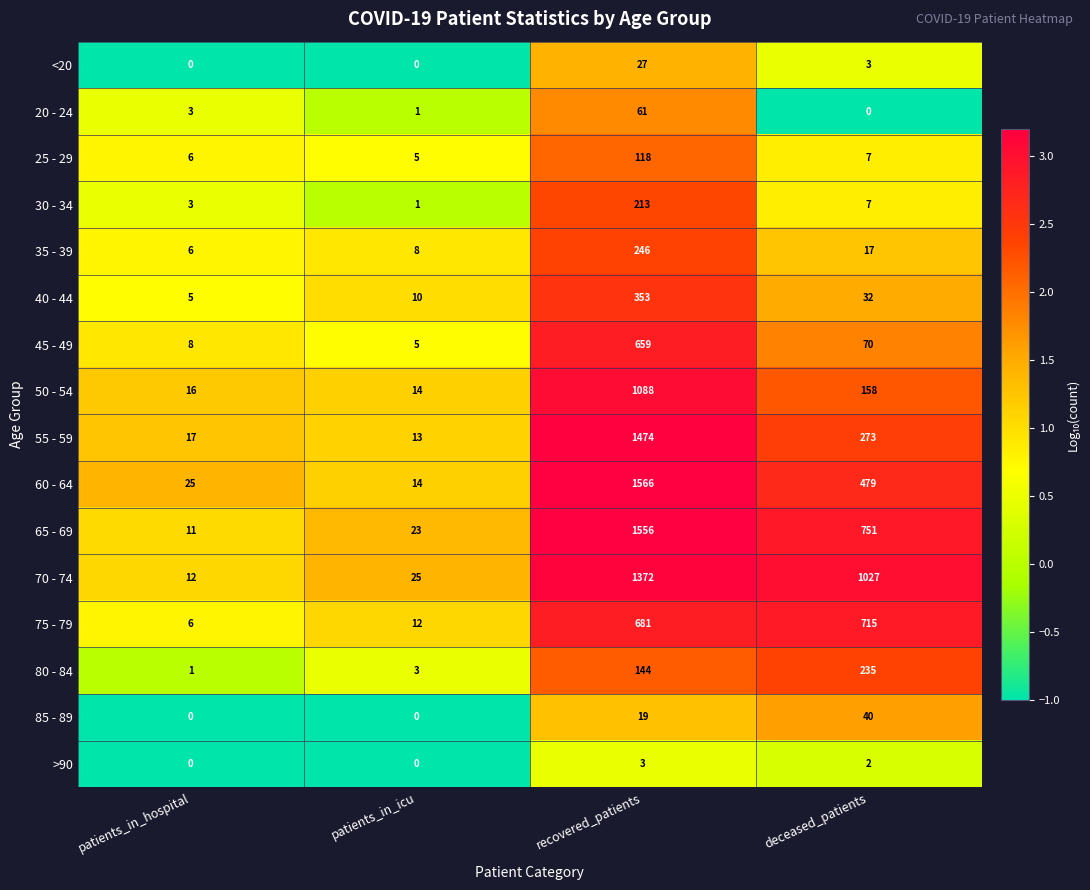

Which category has the highest value across all series?

recovered_patients